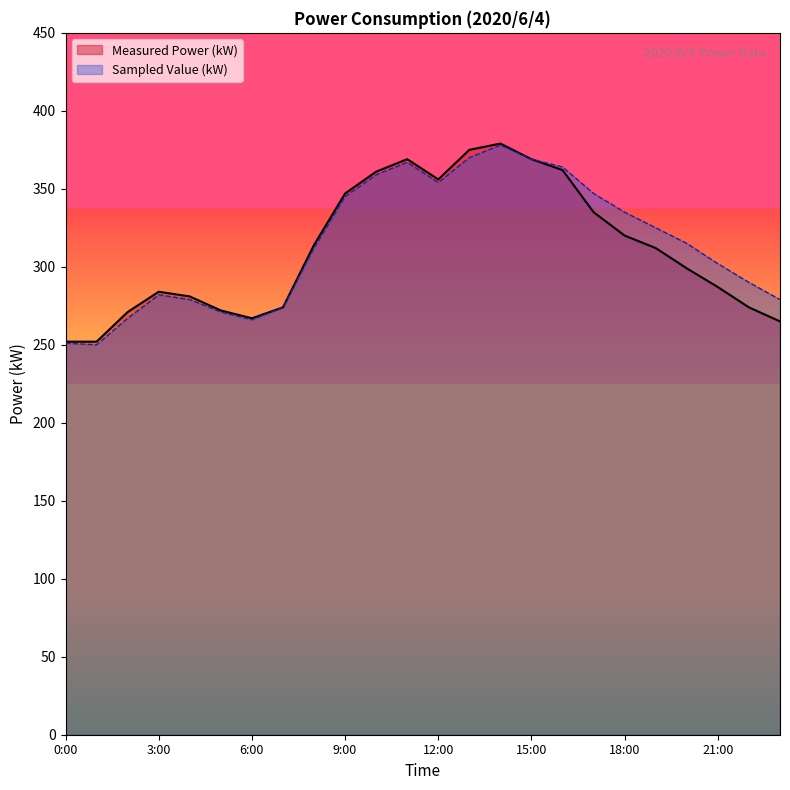

What is the minimum value shown in the chart?

250